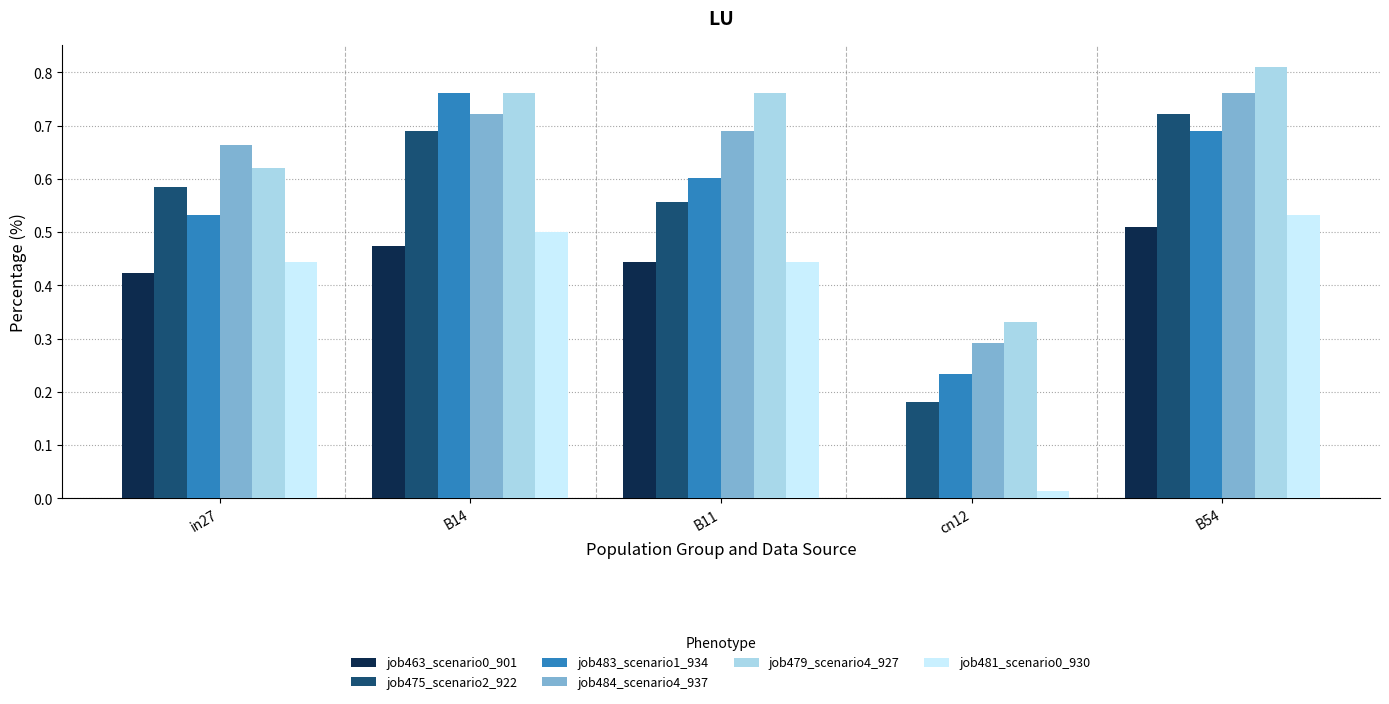

Is the value of job463_scenario0_901 at B54 greater than the value of job475_scenario2_922 at B54?

No